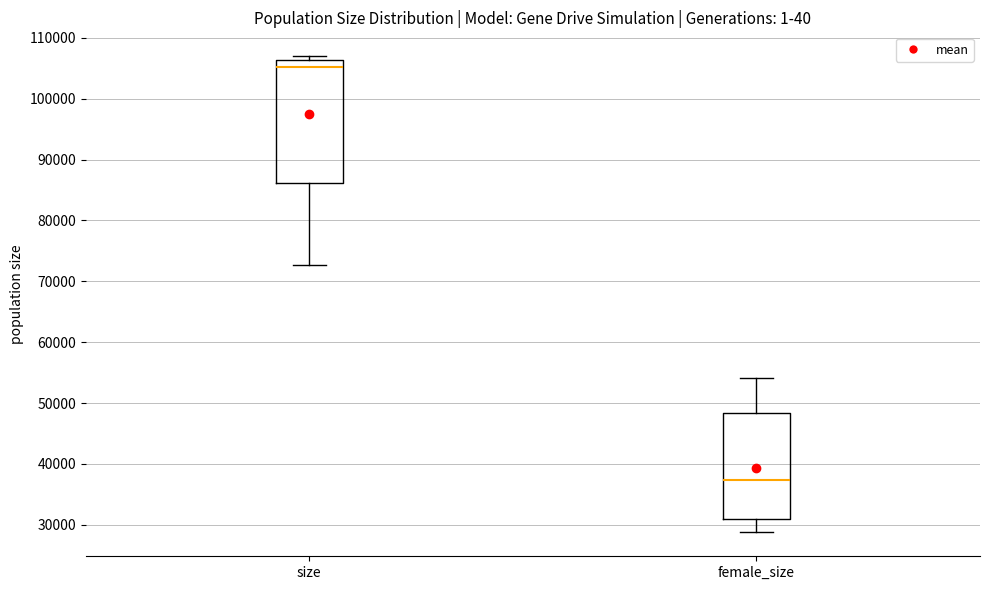

Which box is the tallest, from its lower edge to its upper edge?

size